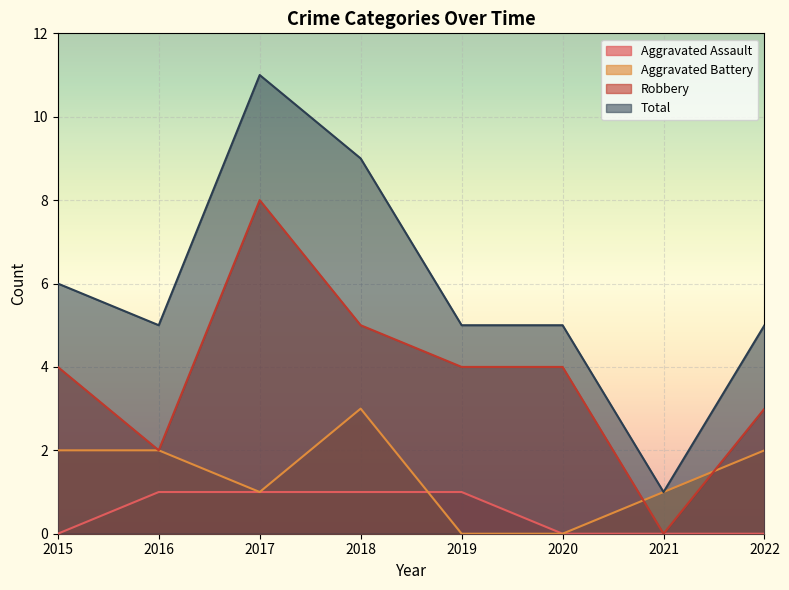

At which label does Aggravated Battery first exceed 2?

2018